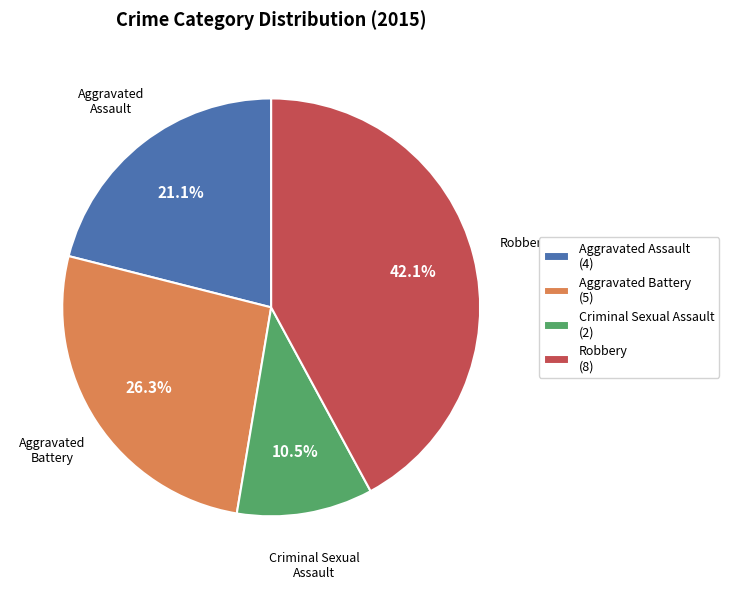

Is there any slice that represents more than half of the pie?

No